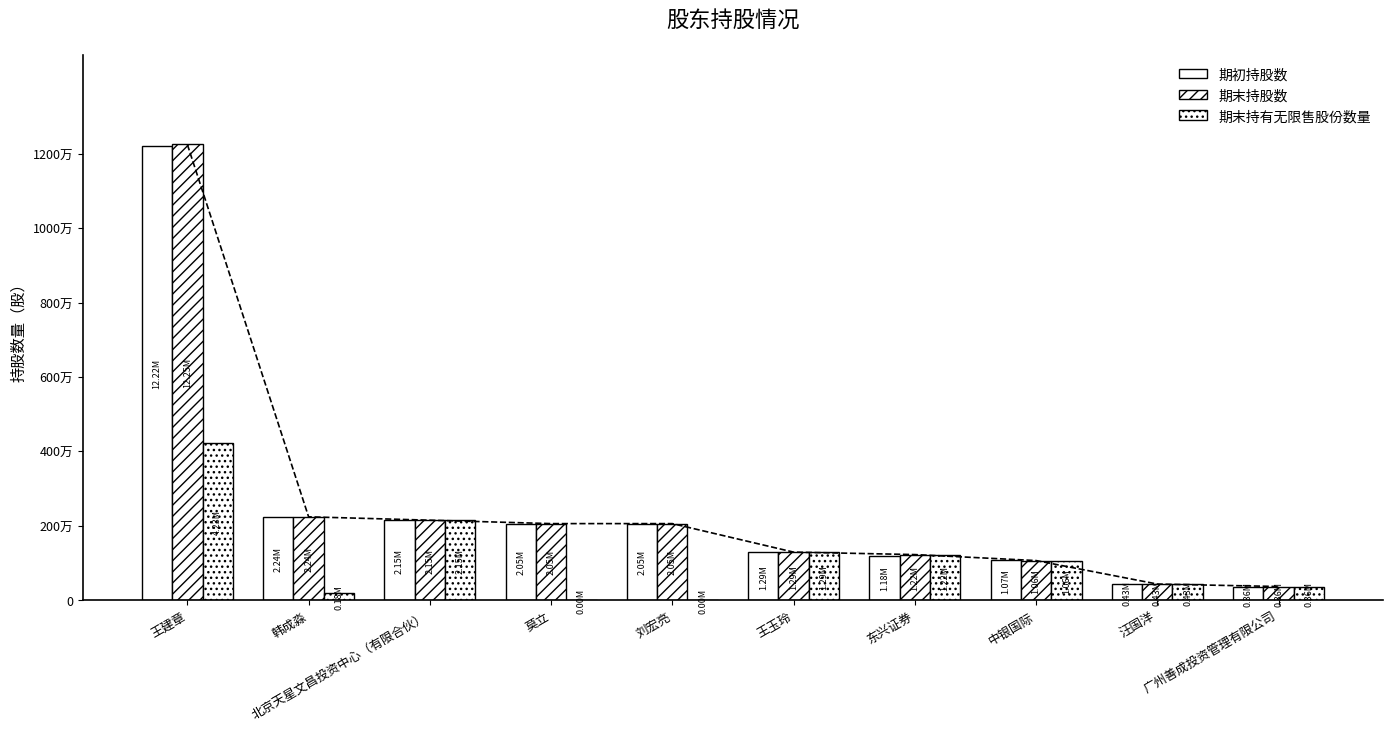

What is the value of the 期末持股数 bar at the 6th from the left?

1288235